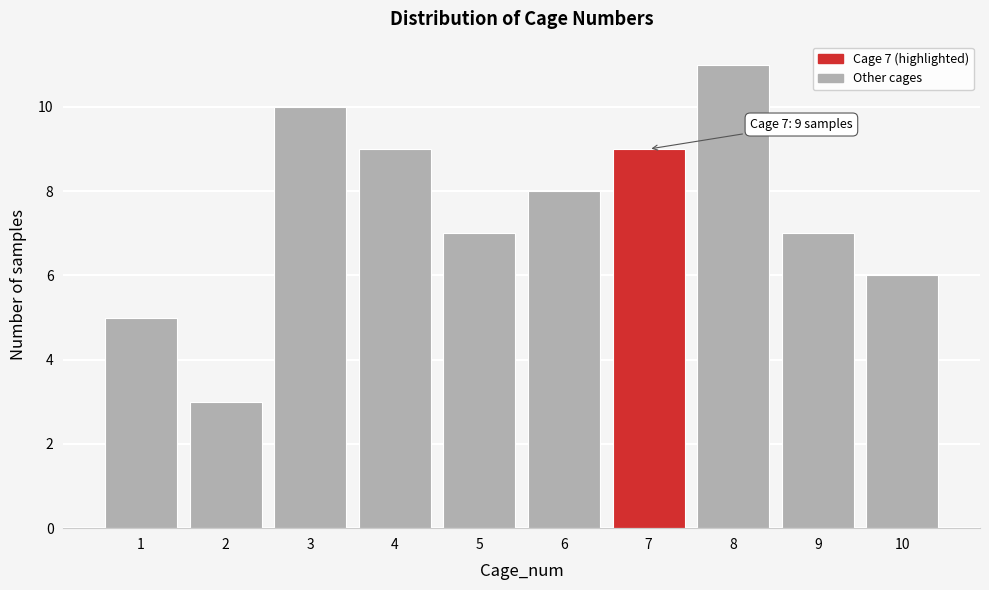

Reading left to right, extract all data points from this chart.

5	3	10	9	7	8	9	11	7	6